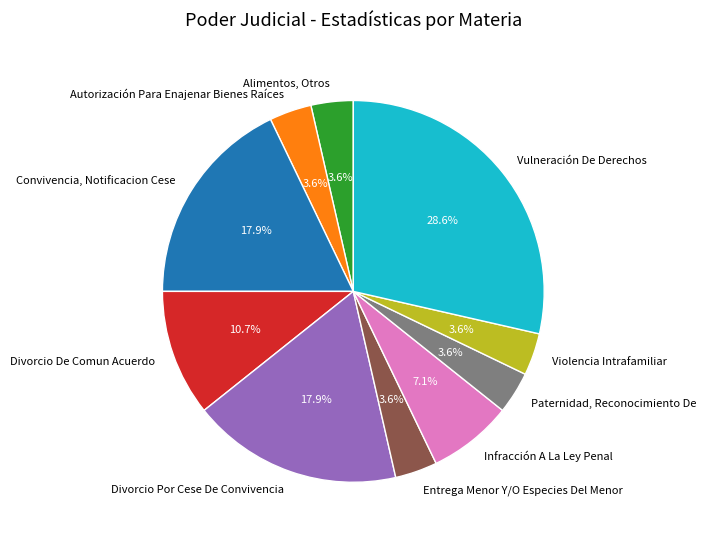

To the nearest percent, what is the average slice percentage?

10%